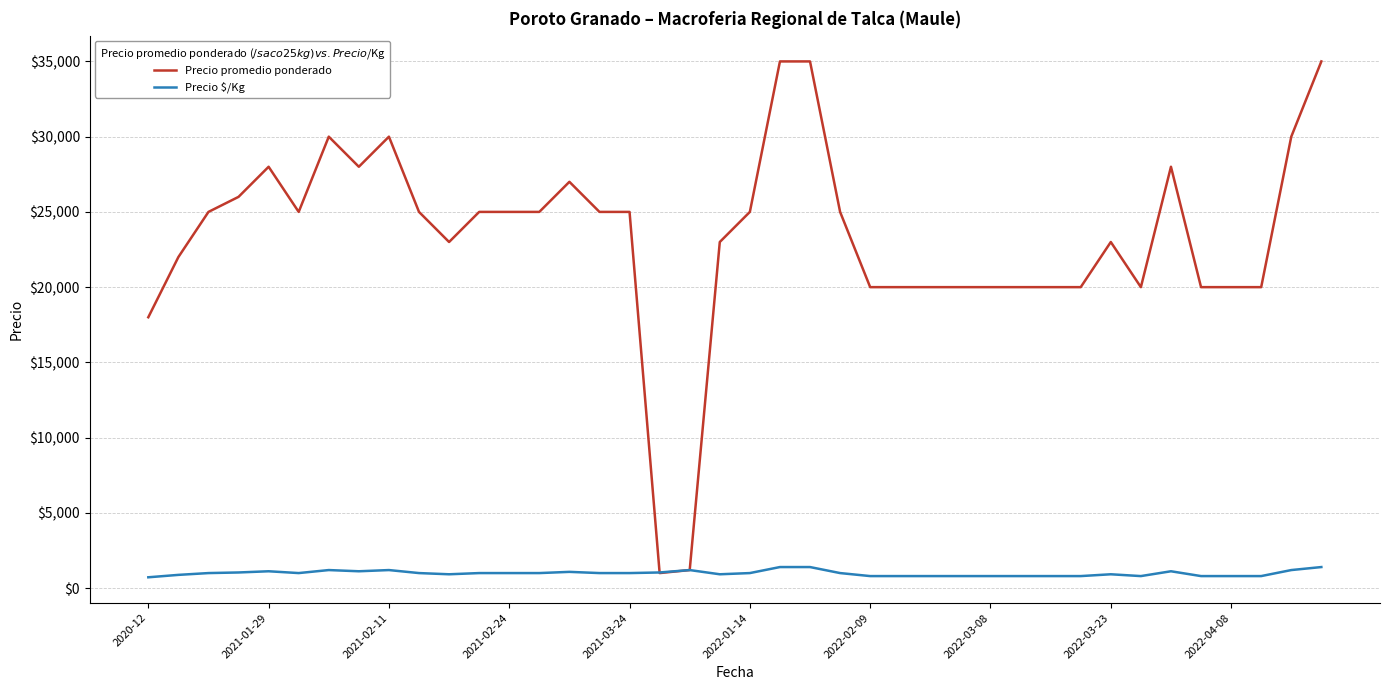

What is the highest value of the Precio promedio ponderado series?

35000